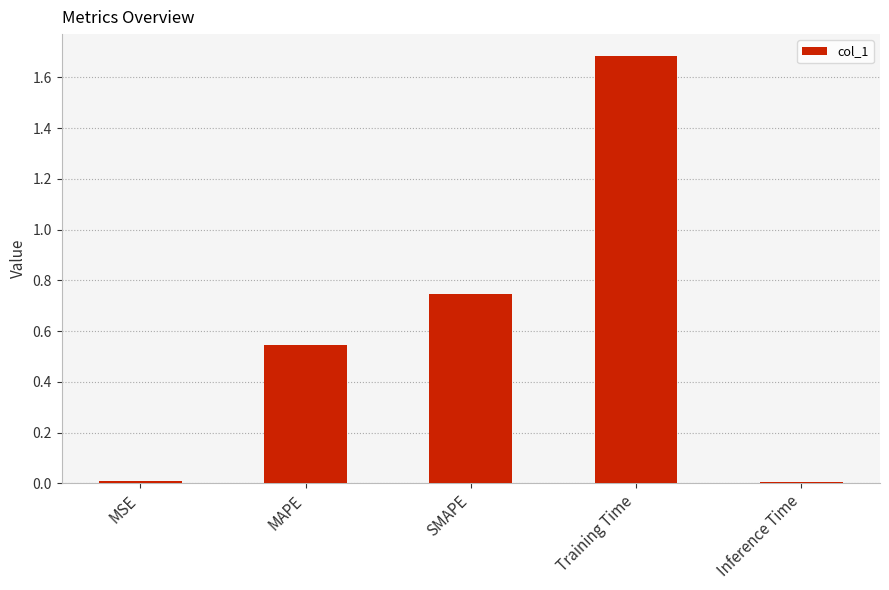

True or false: the data shows 1.7 at Training Time.

True